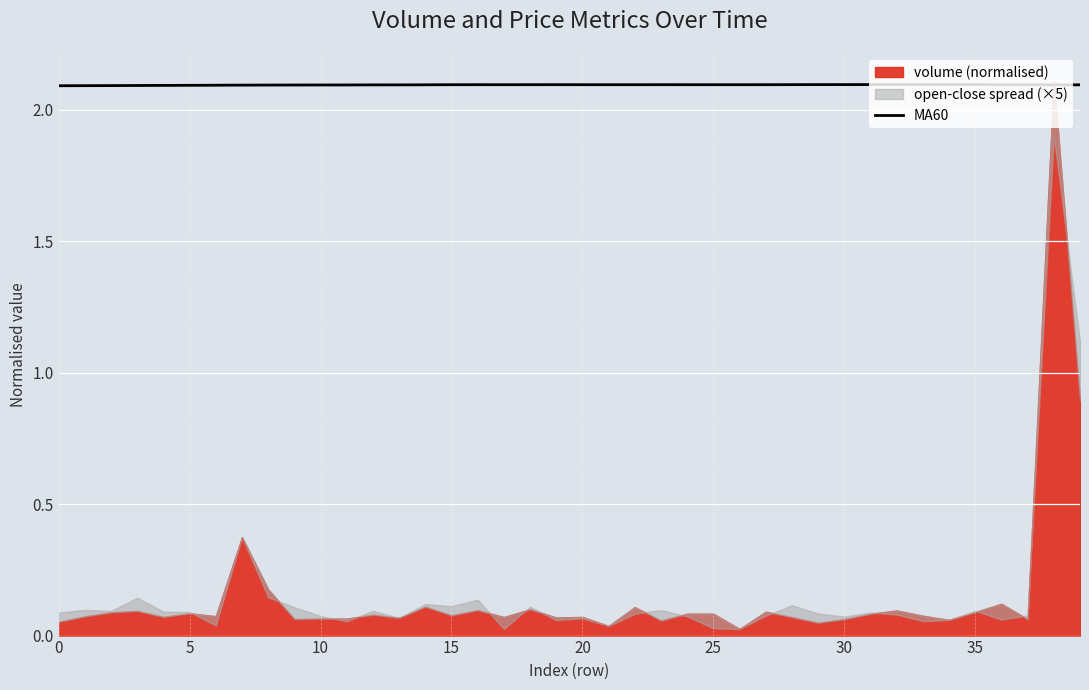

Is it true that MA60 equals 3.0 at 10?

False